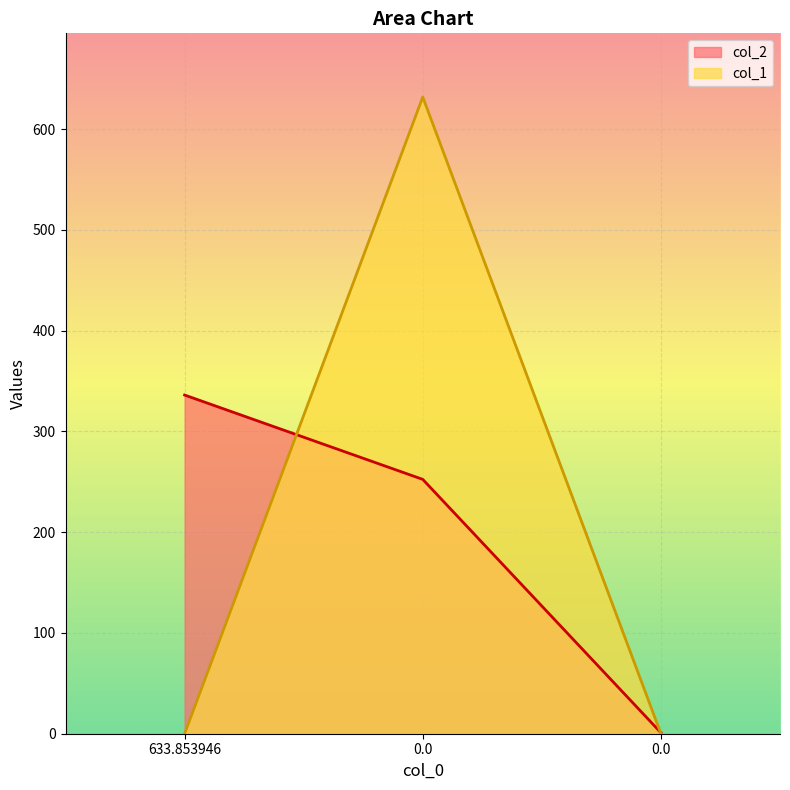

How many data points in col_1 are above 0?

1